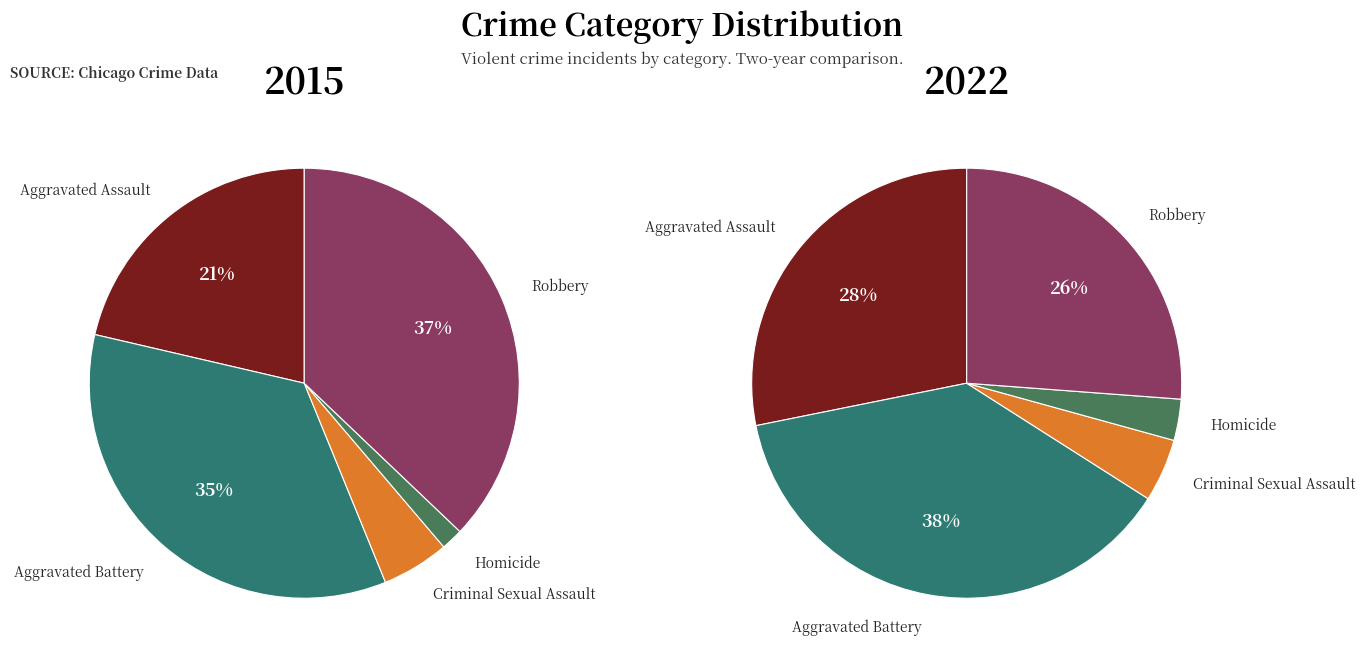

What percentage do Robbery and Homicide together represent?

38.8%